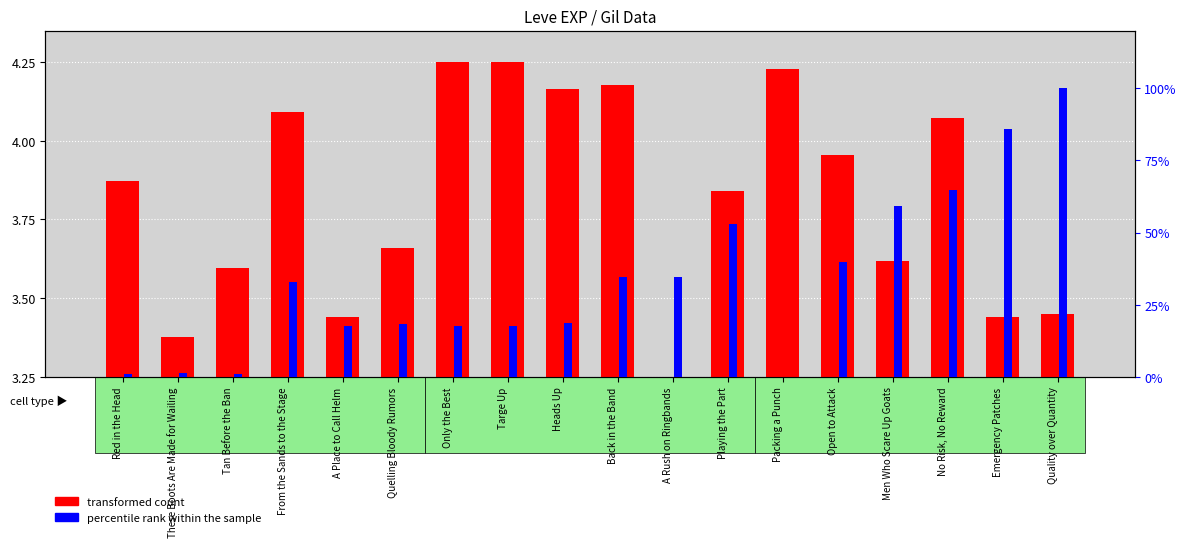

Which has a higher value, Tan Before the Ban or Red in the Head?

Red in the Head